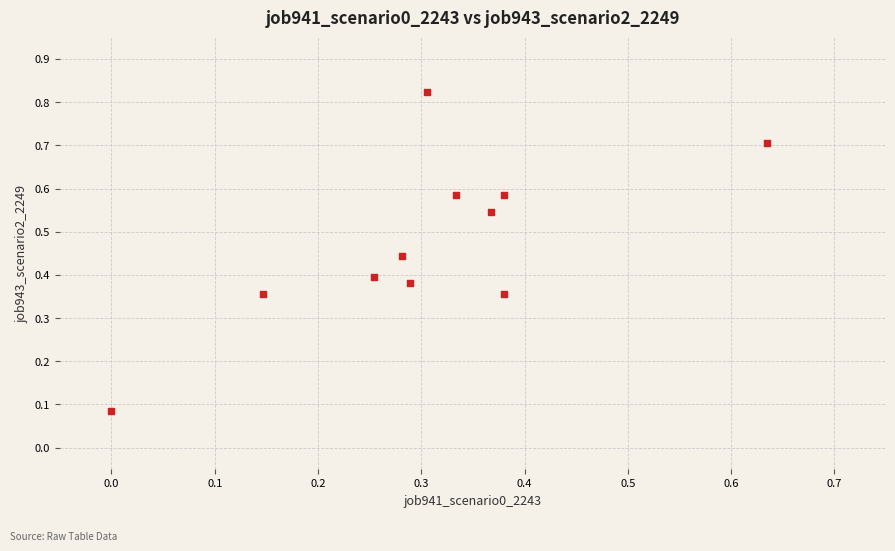

What is the average X value?

0.3